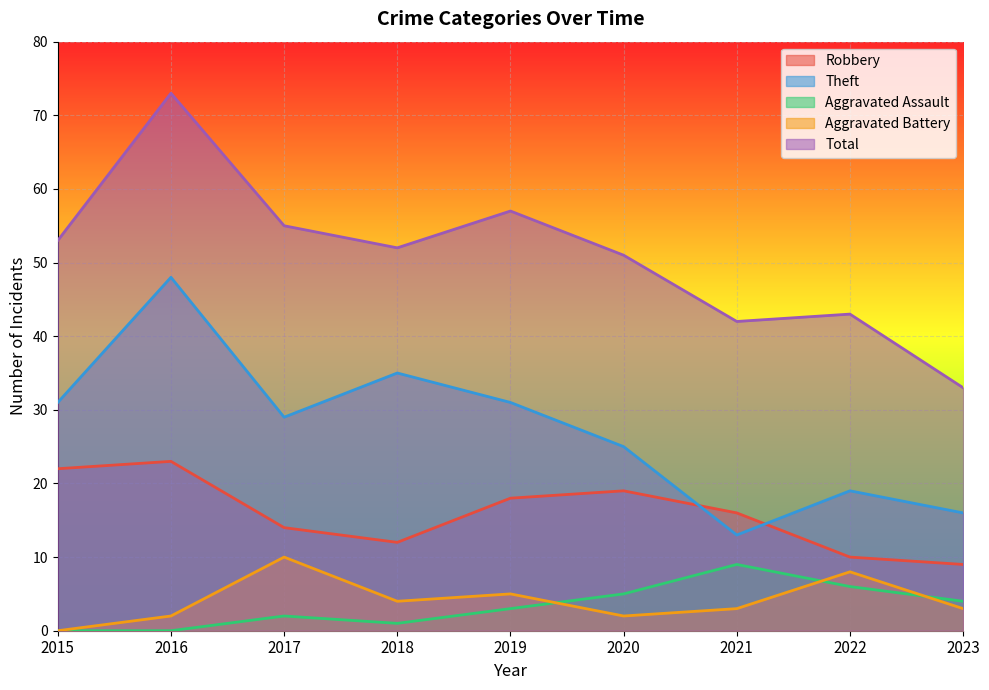

Which series has the largest total across all categories?

Total